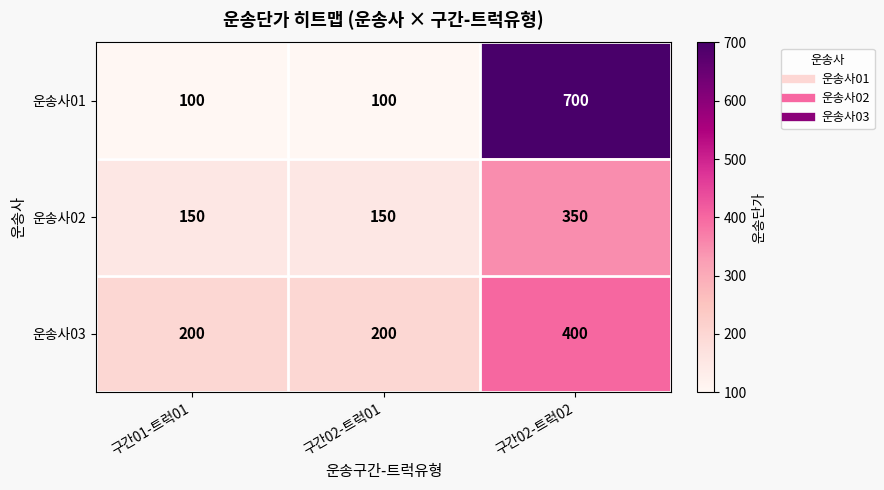

What is the total value across all series at 구간02-트럭01?

450